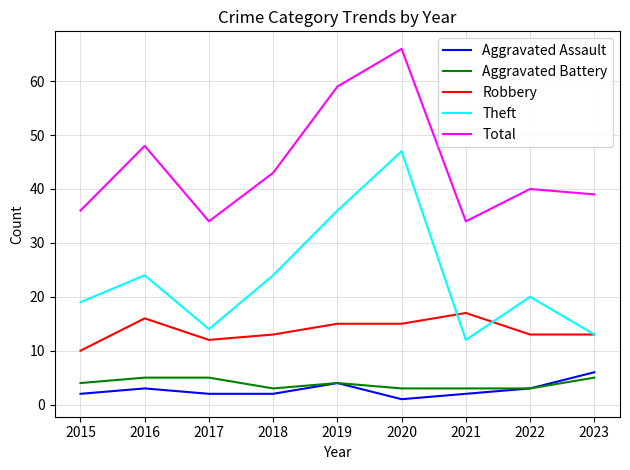

How many series are shown in this chart?

5